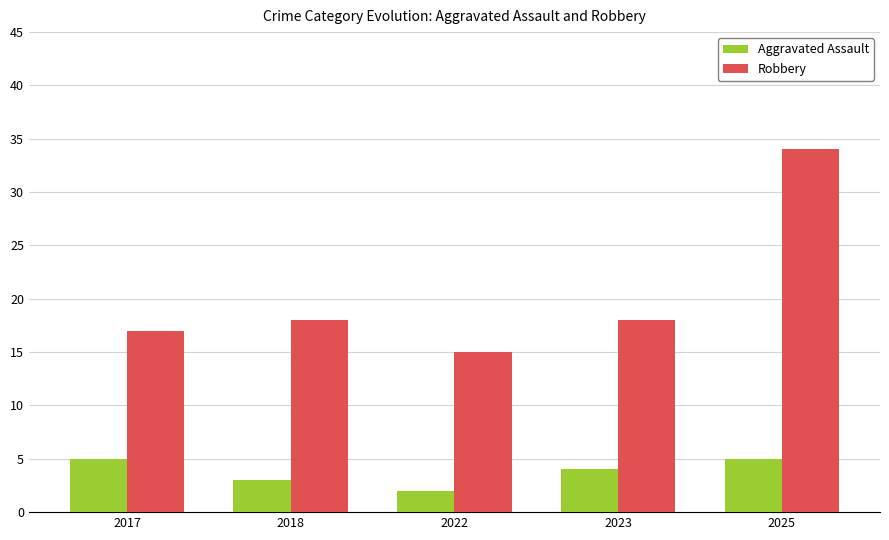

Is the value of Aggravated Assault at 2017 greater than the value of Robbery at 2025?

No